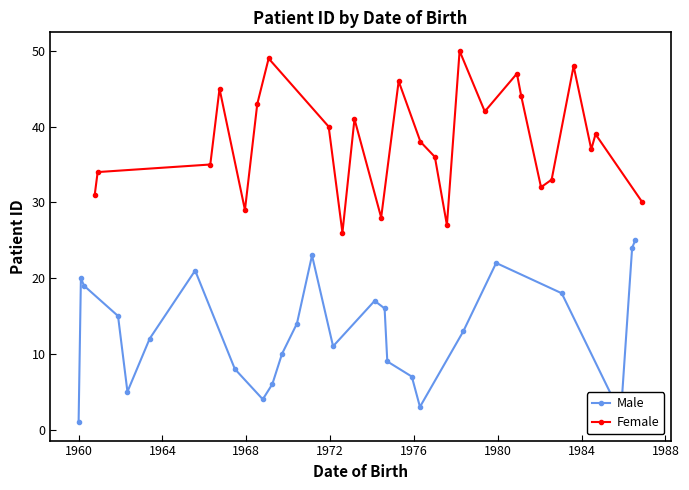

True or false: Female has more than 2 interior local peaks.

True